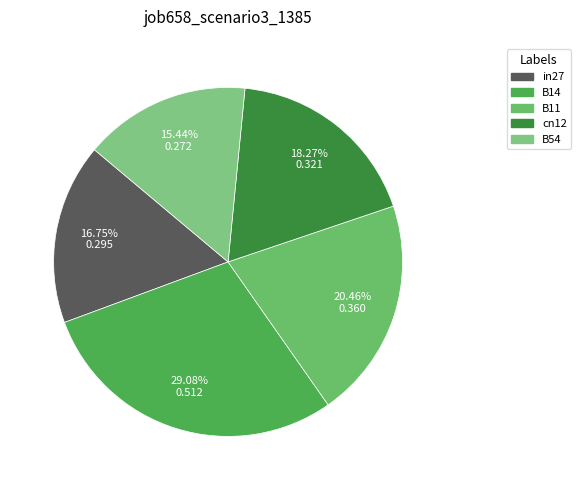

Count the number of slices in the pie.

5